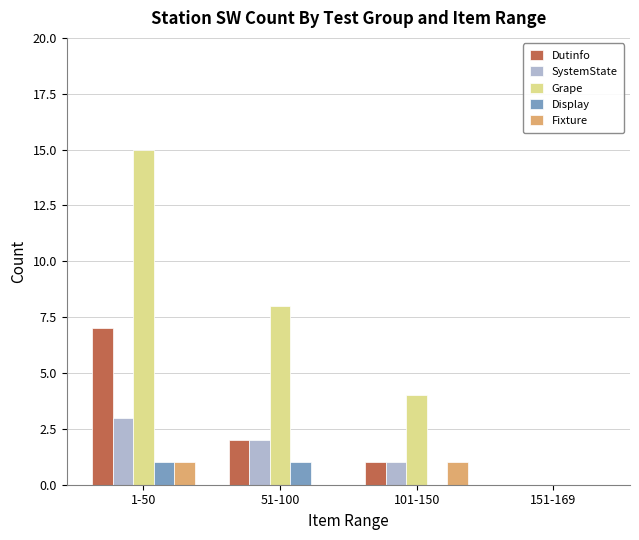

Is it true that Fixture equals 1 at 1-50?

True